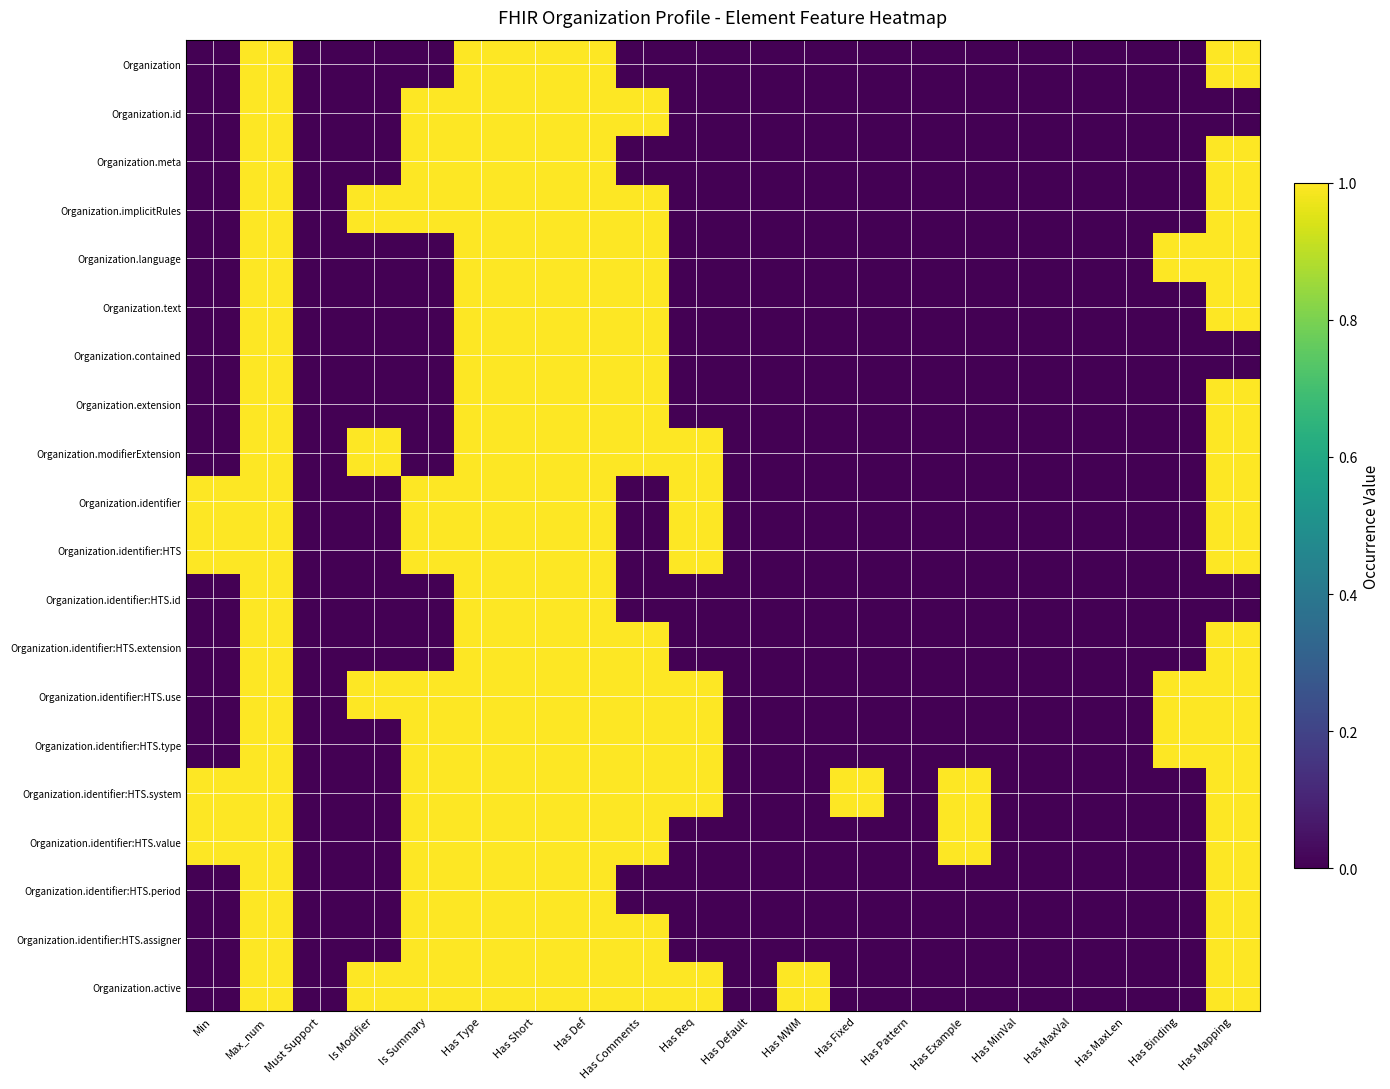

How many distinct data groups are displayed?

20